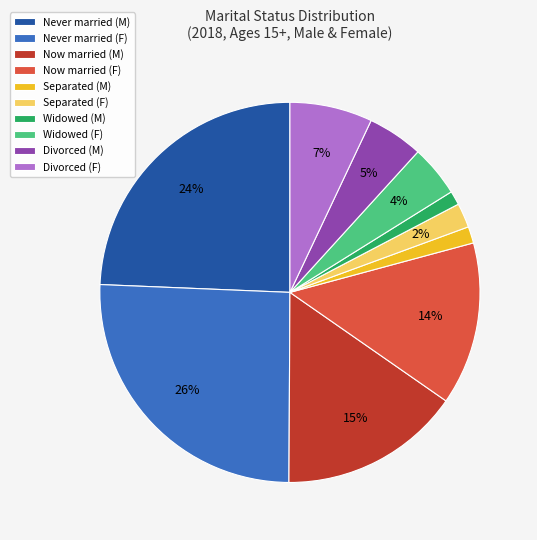

True or false: Now married (M) accounts for 27% of the total.

False